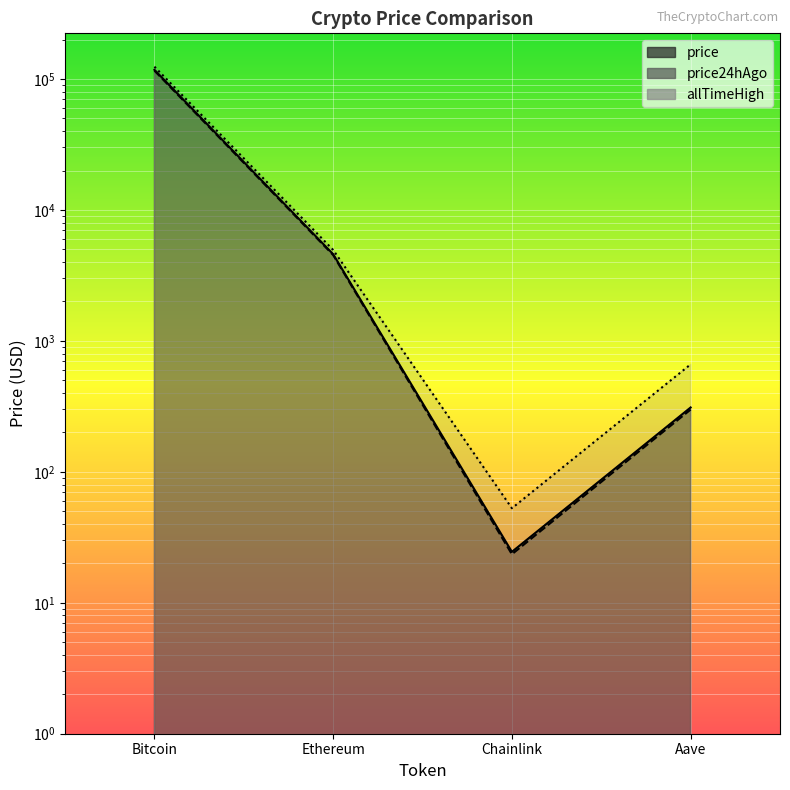

Which category has the highest value in the allTimeHigh series?

Bitcoin